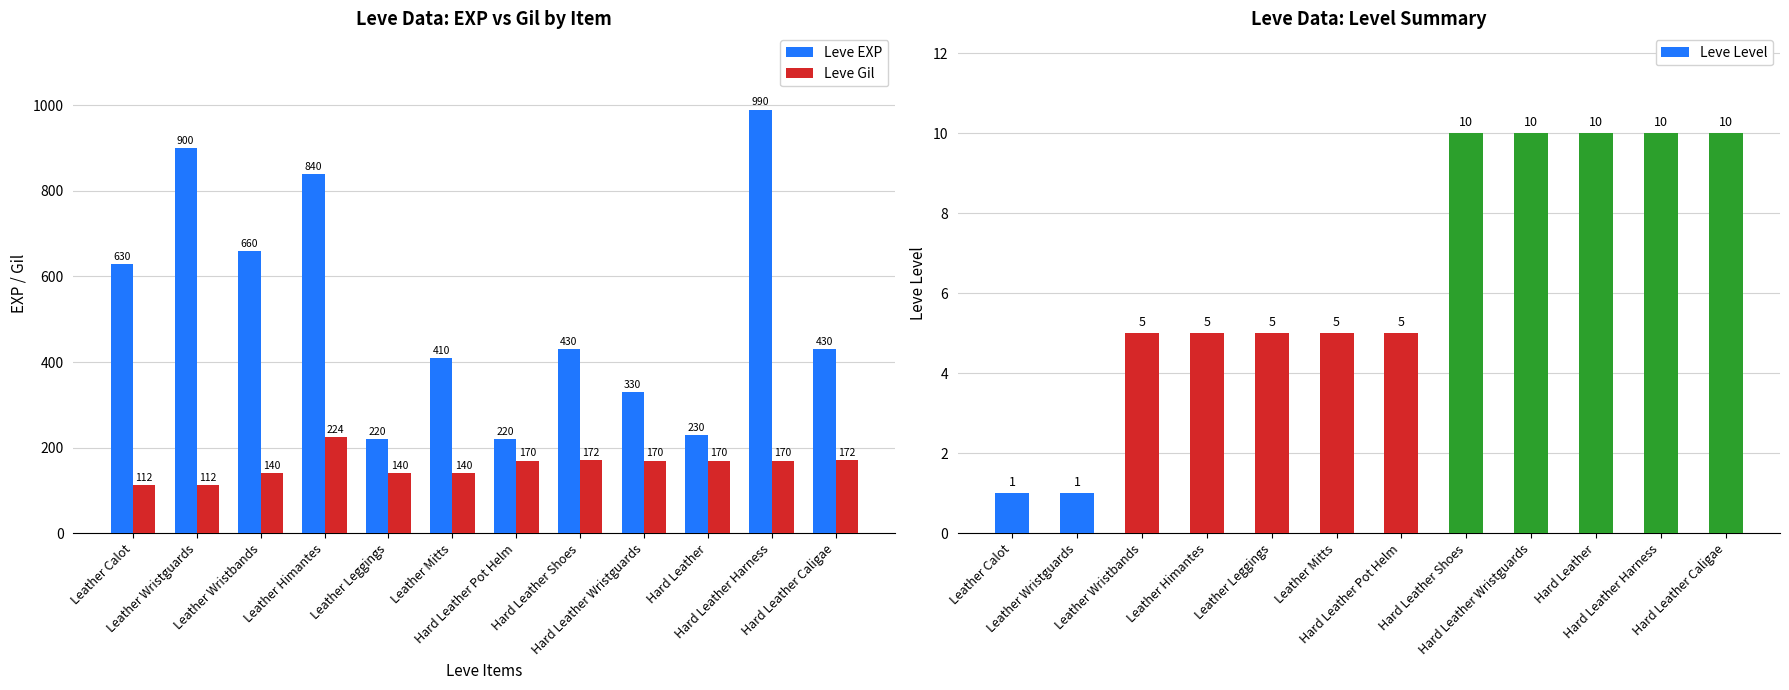

The value of Leve Gil at Hard Leather is 170. True or false?

True